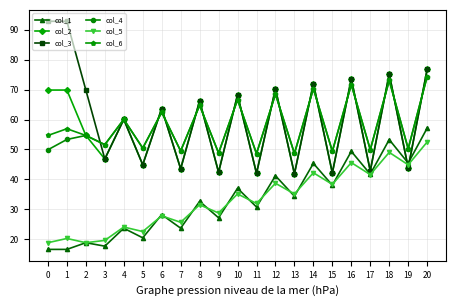

Which series changed the most between 0 and 6?

col_3